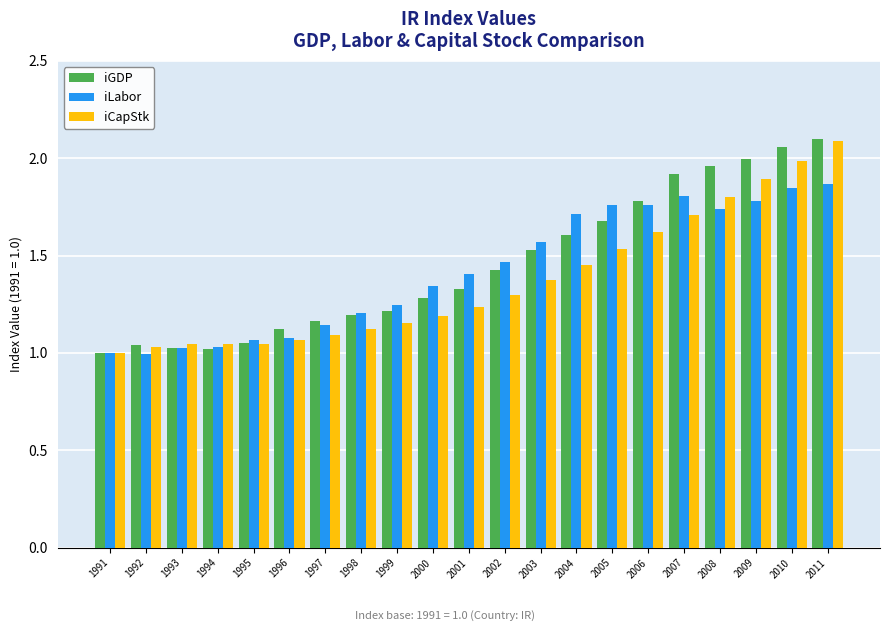

Which series has the widest spread of values?

iGDP